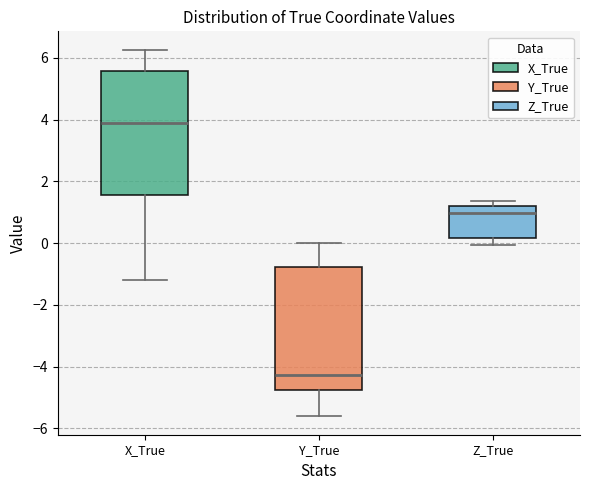

Where does the lower whisker of the box for X_True end on the y-axis? The values are not printed on the chart, so give them approximately, as read against the axis.

-1.2